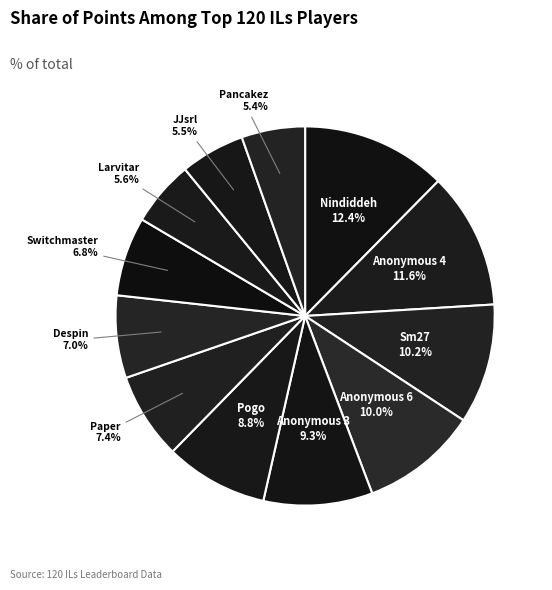

Count the number of slices in the pie.

12